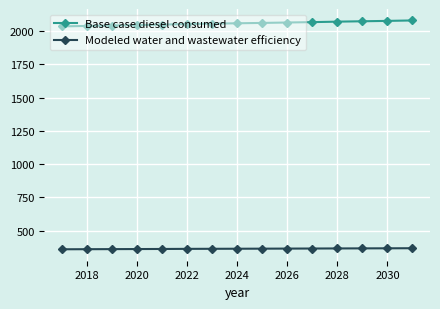

How many distinct data groups are displayed?

2